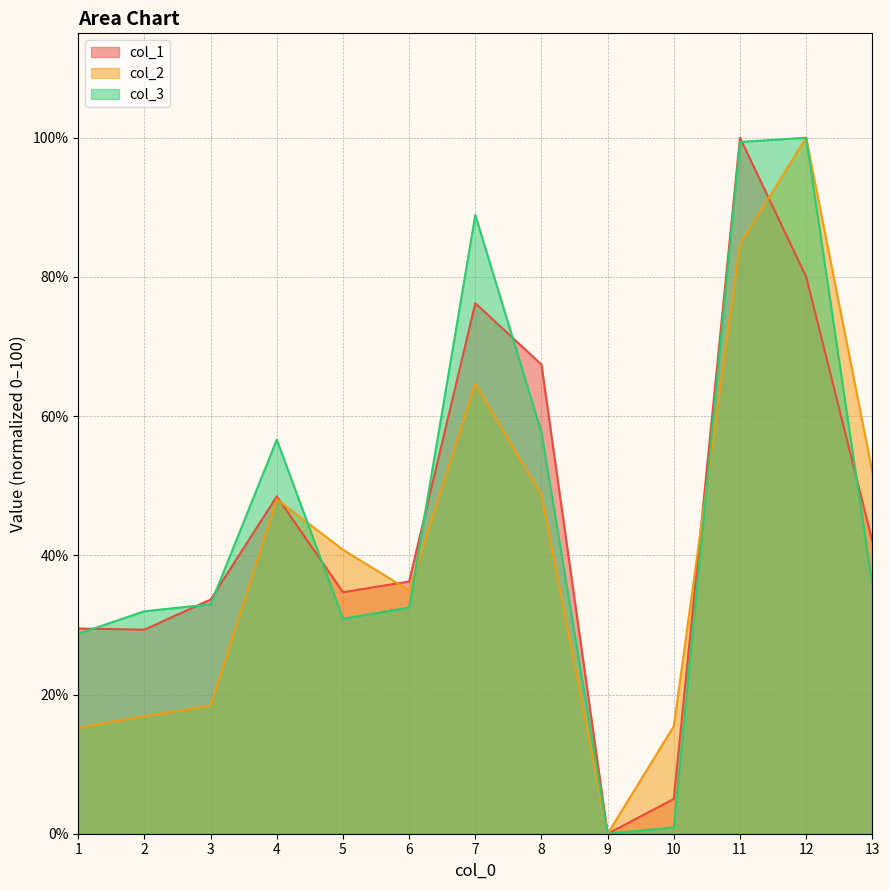

Between 4 and 12, which is larger?

12